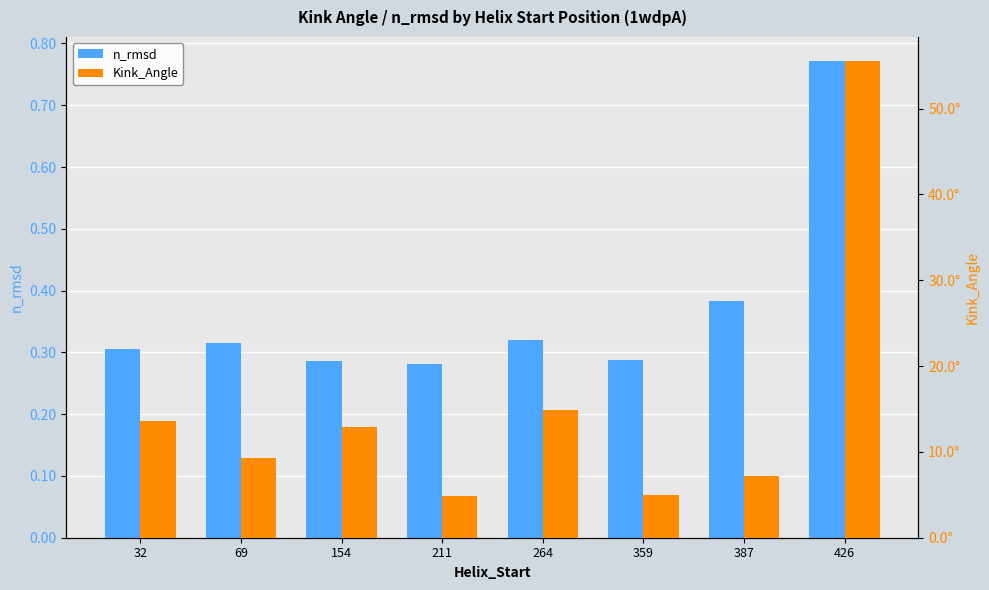

What is the difference between the second highest and second lowest values in the n_rmsd series?

0.1